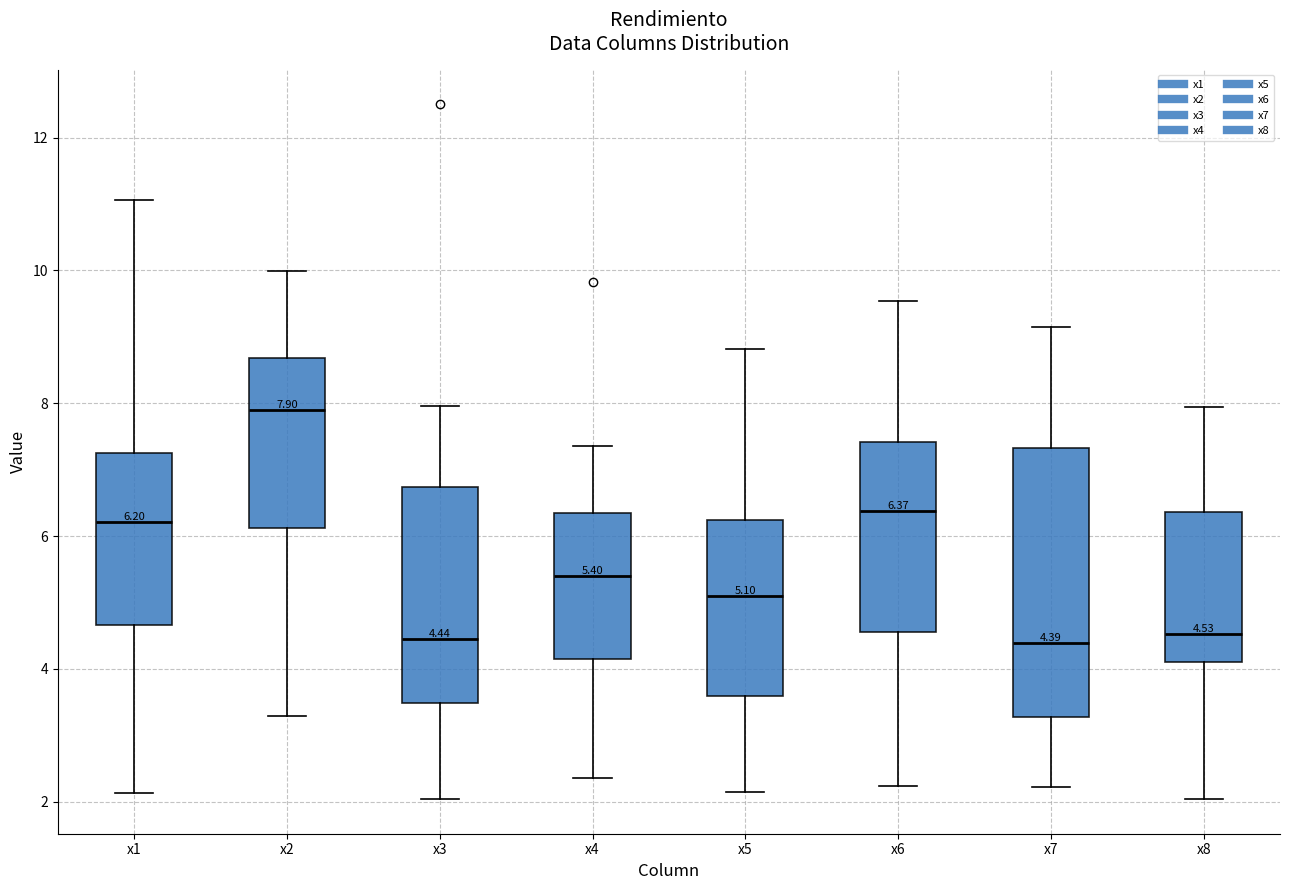

Which box is the tallest, from its lower edge to its upper edge?

x7